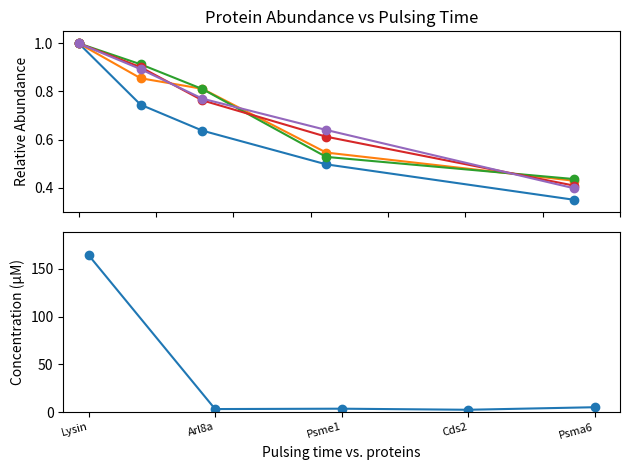

What is the difference between the maximum and minimum values in the Lysin series?

0.7